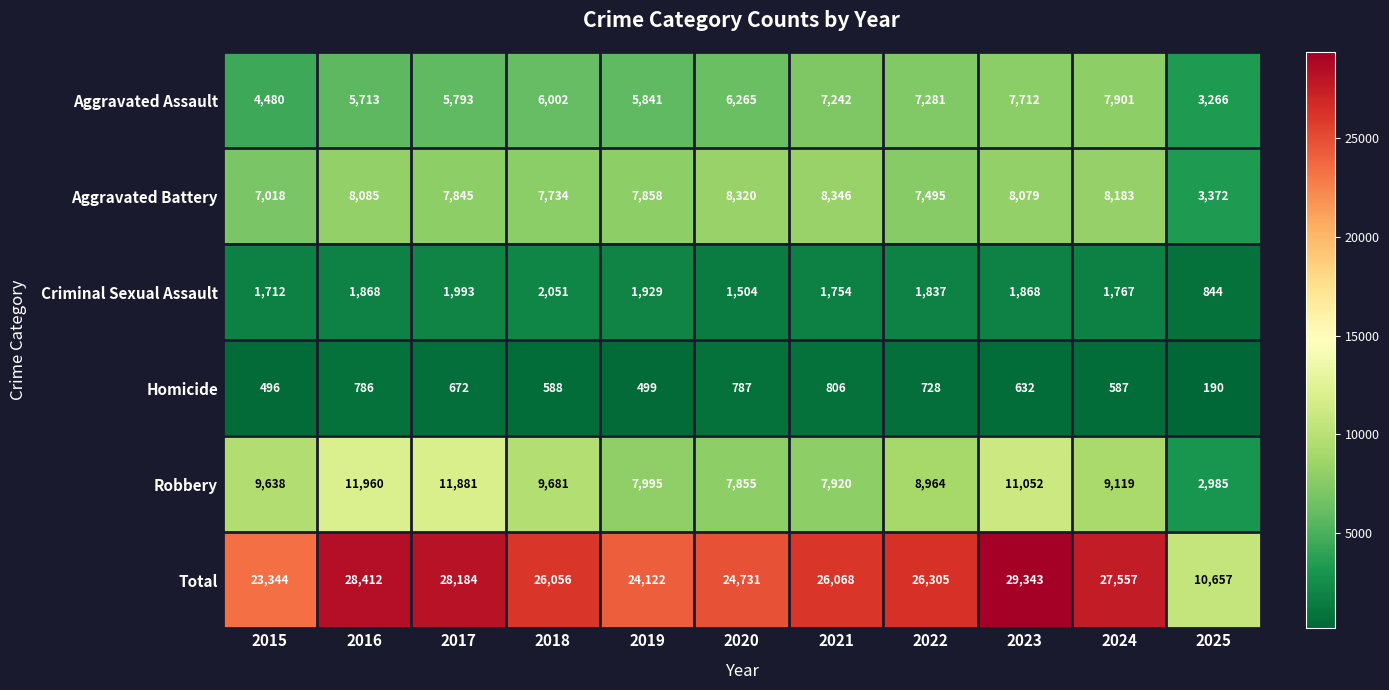

Count the number of data series in this chart.

6